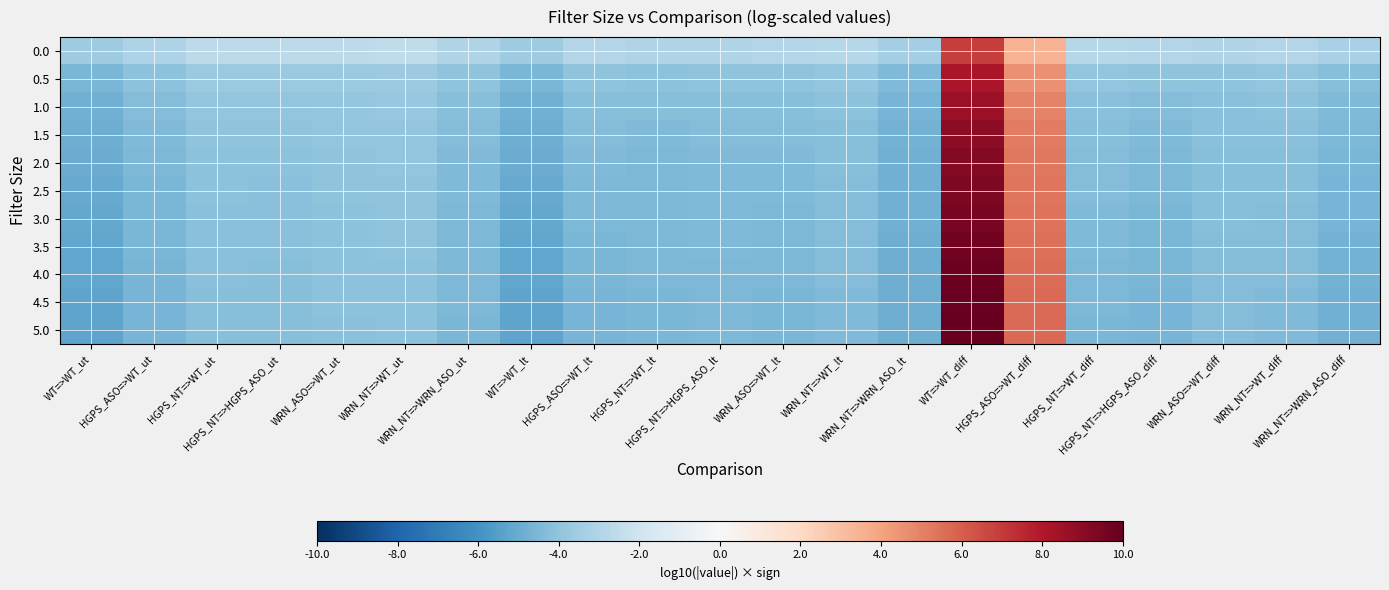

Which series changed the most between WT=>WT_ut and HGPS_ASO=>WT_lt?

5.0